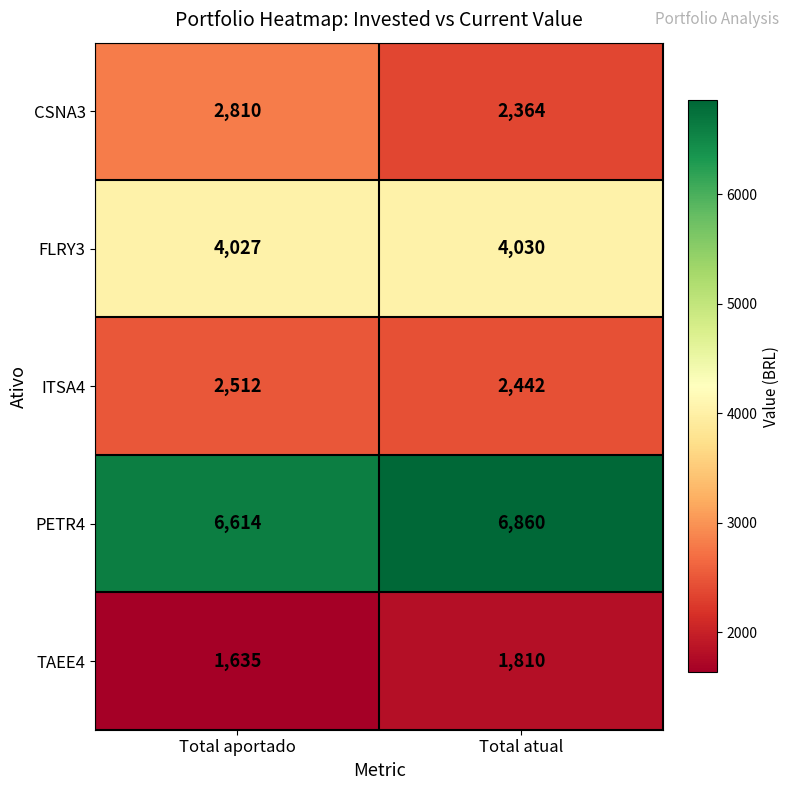

Rank the series at Total atual from lowest to highest value.

TAEE4, CSNA3, ITSA4, FLRY3, PETR4